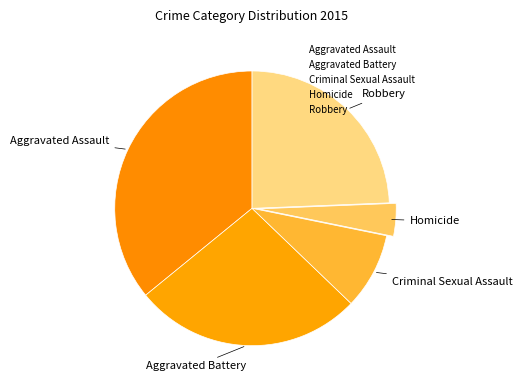

Rank the categories by value from highest to lowest.

Aggravated Assault, Aggravated Battery, Robbery, Criminal Sexual Assault, Homicide